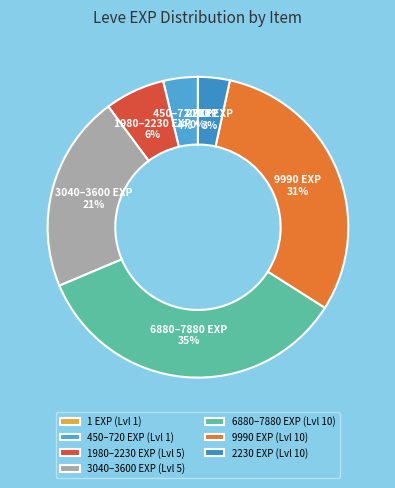

To the nearest percent, what is the average slice percentage?

14%